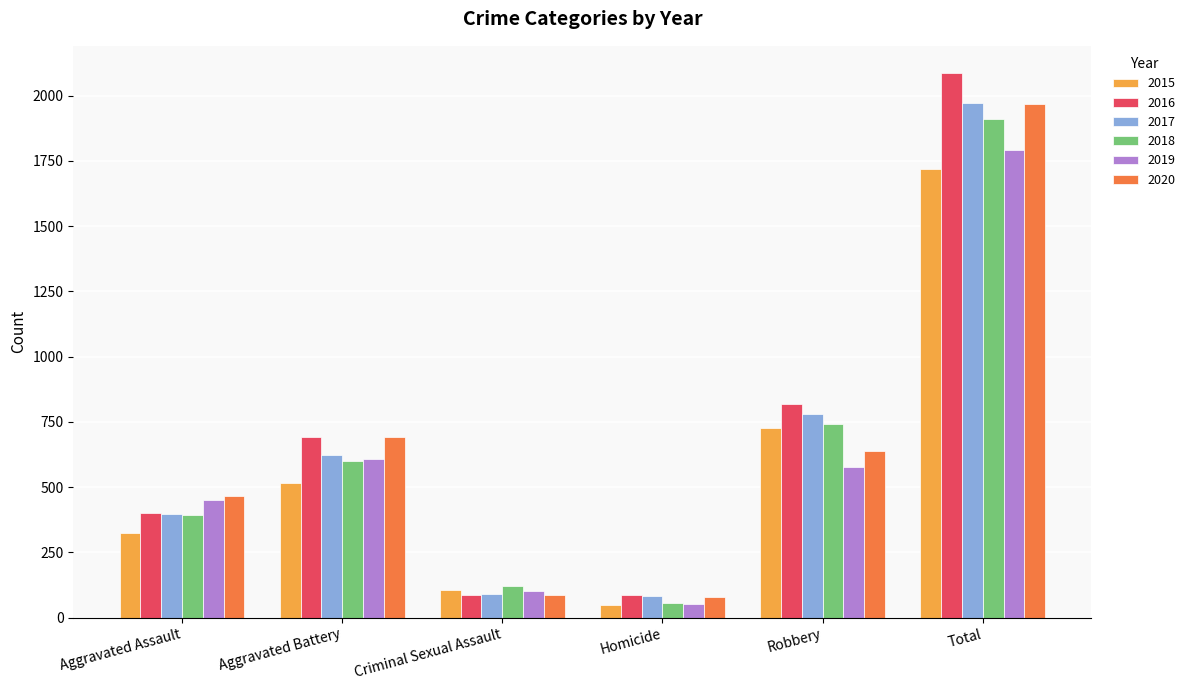

What is the value of the 2017 bar at the 5th from the left?

780